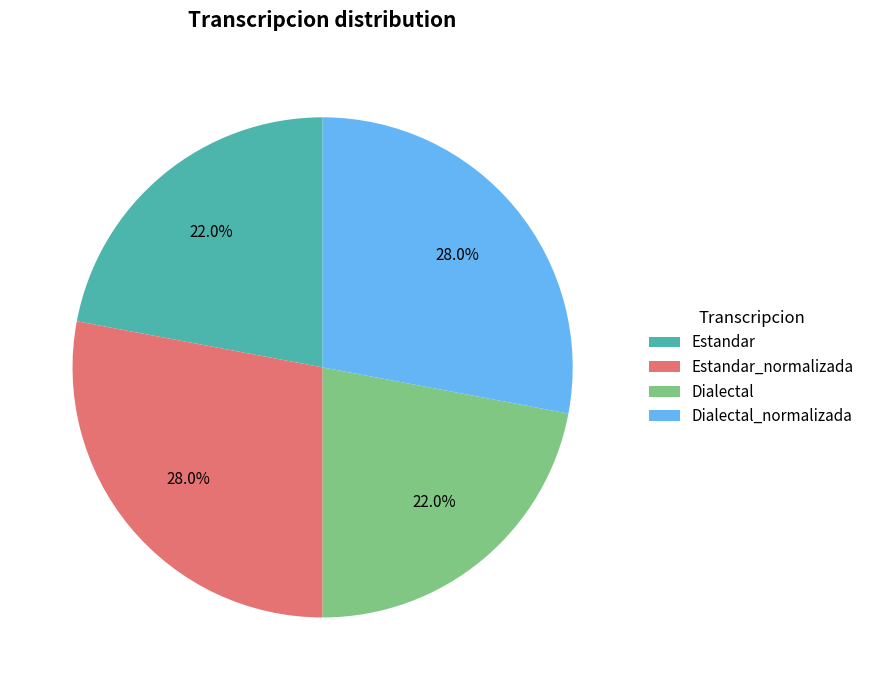

To the nearest percent, what is the average slice percentage?

25%